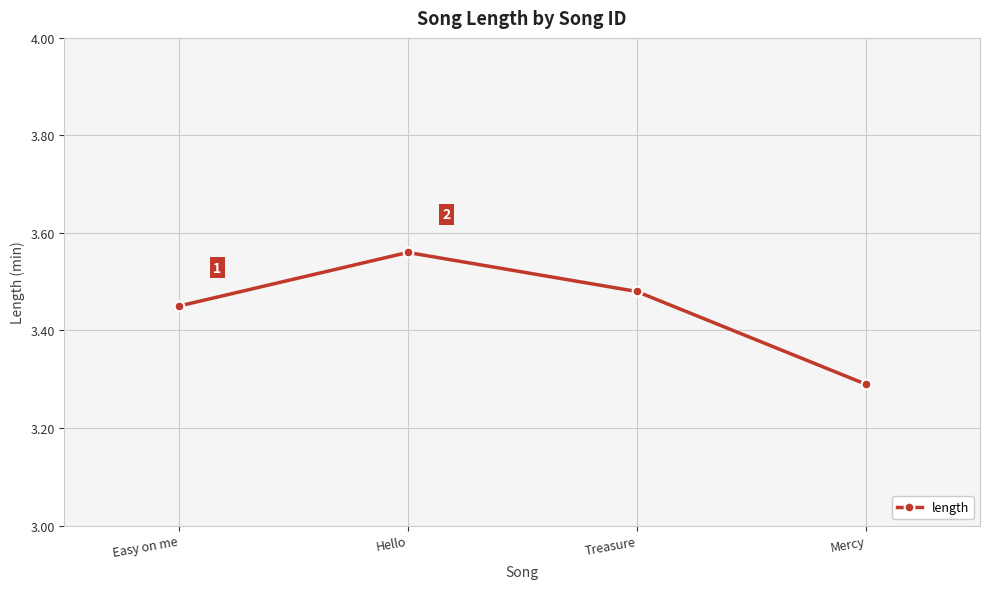

What is the difference between the maximum and minimum values?

0.3